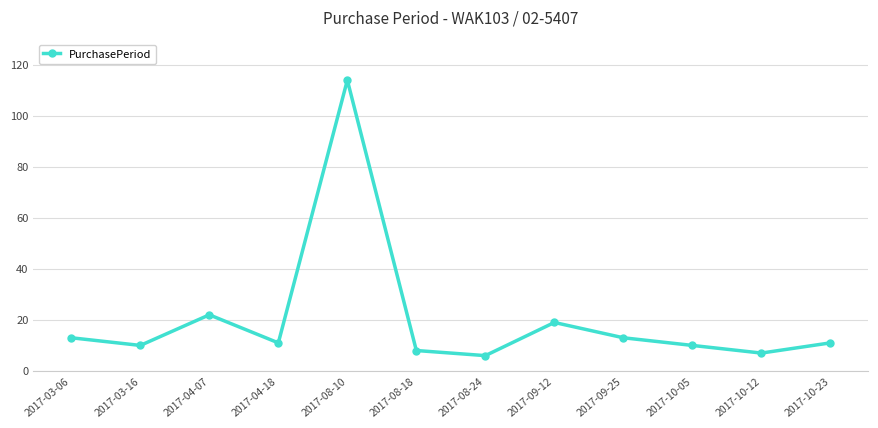

How many lines are shown in the chart?

1